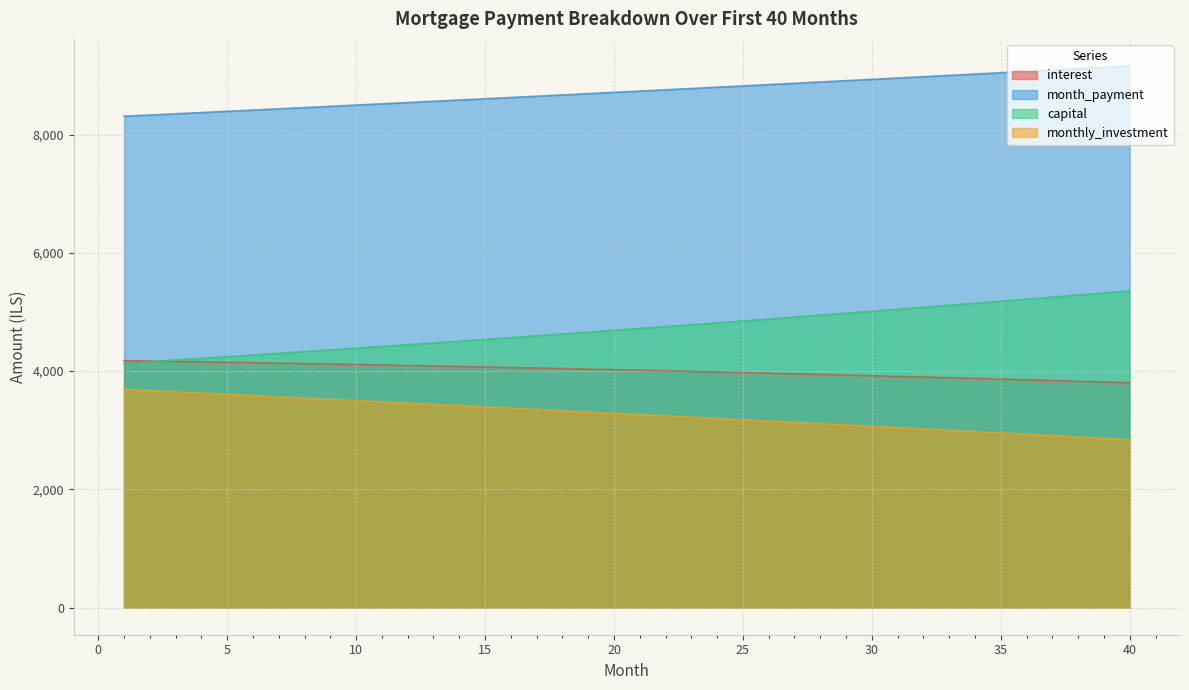

What is the difference between the highest and lowest values at 40?

6318.6